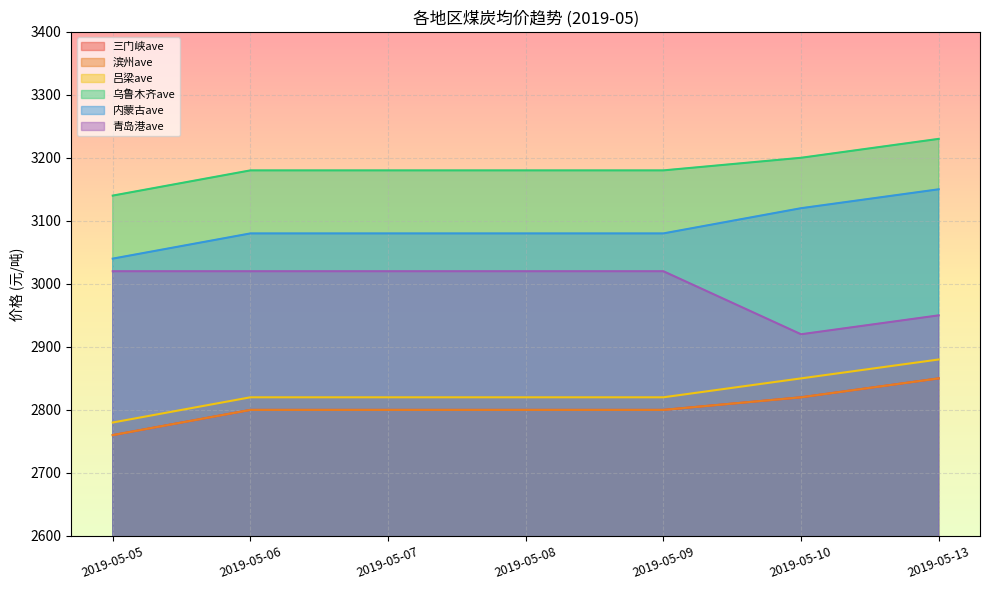

Reading left to right, extract all data points from this chart.

三门峡ave: 2760	2800	2800	2800	2800	2820	2850
滨州ave: 2760	2800	2800	2800	2800	2820	2850
吕梁ave: 2780	2820	2820	2820	2820	2850	2880
乌鲁木齐ave: 3140	3180	3180	3180	3180	3200	3230
内蒙古ave: 3040	3080	3080	3080	3080	3120	3150
青岛港ave: 3020	3020	3020	3020	3020	2920	2950